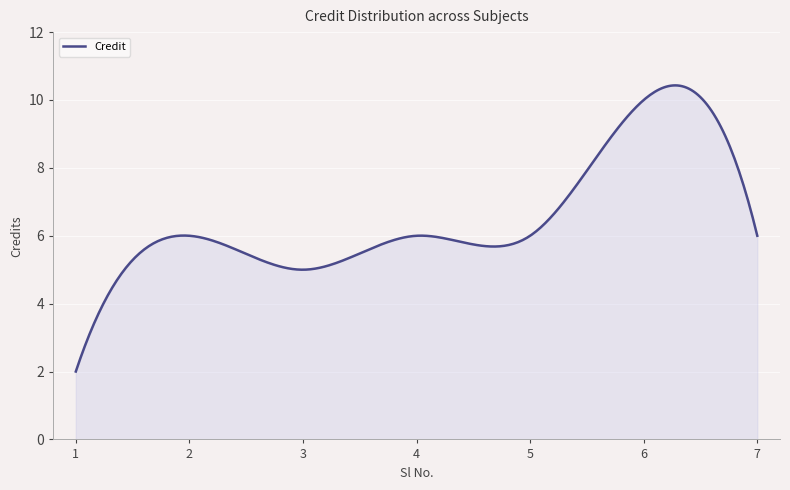

What is the difference between the maximum and minimum values?

8.4